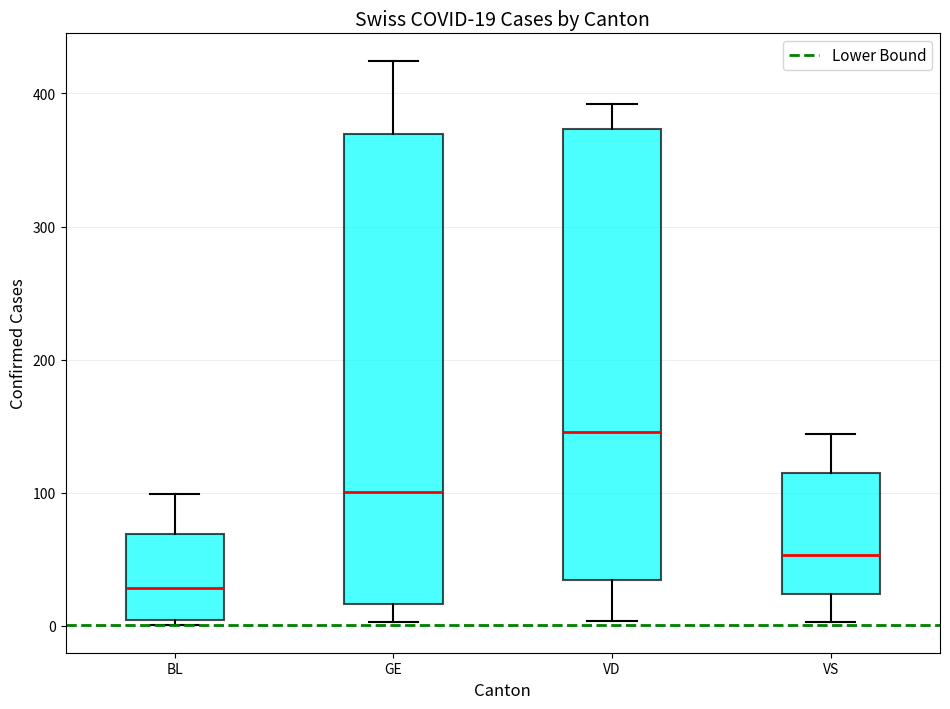

Comparing the boxes themselves (not the whiskers), which one is the tallest?

GE